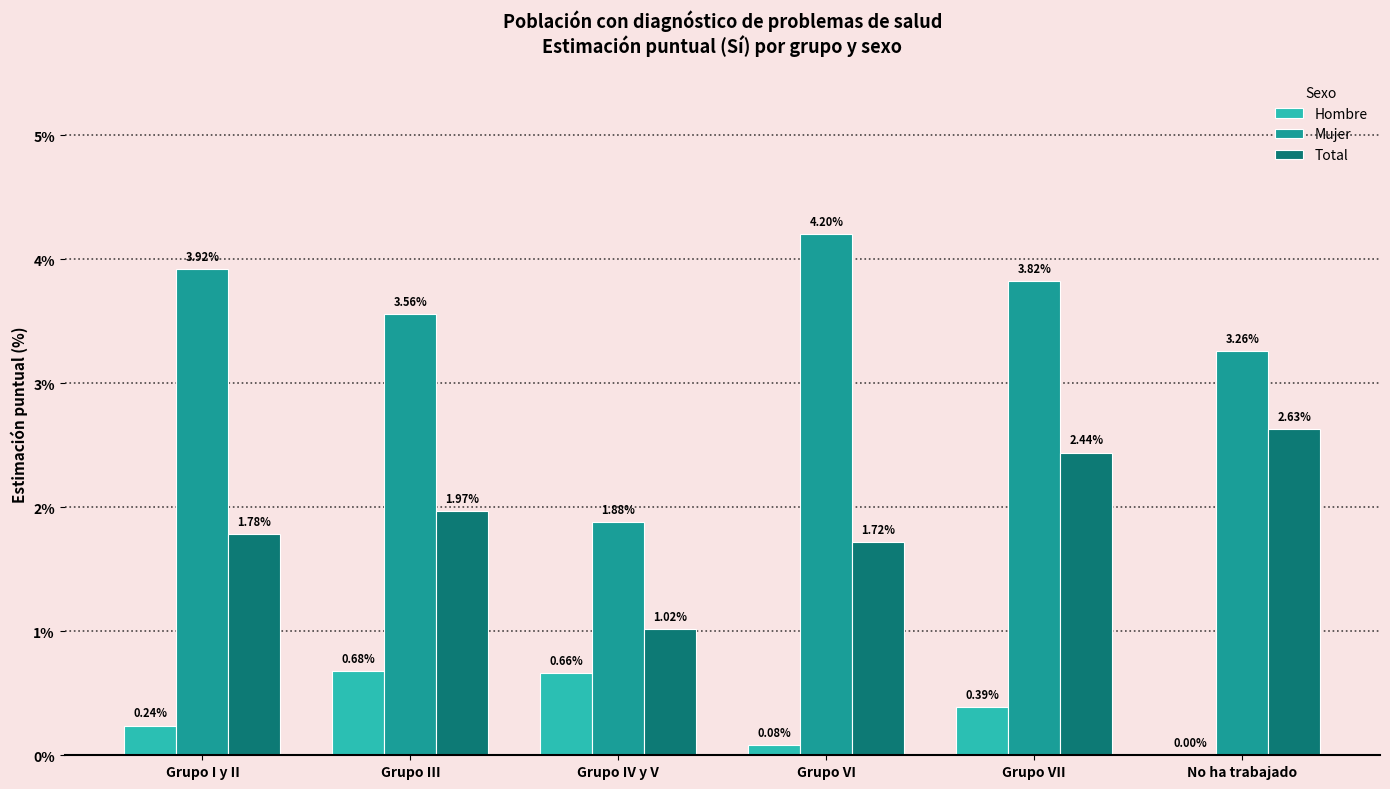

At which category is the sum across all series the highest?

Grupo VII